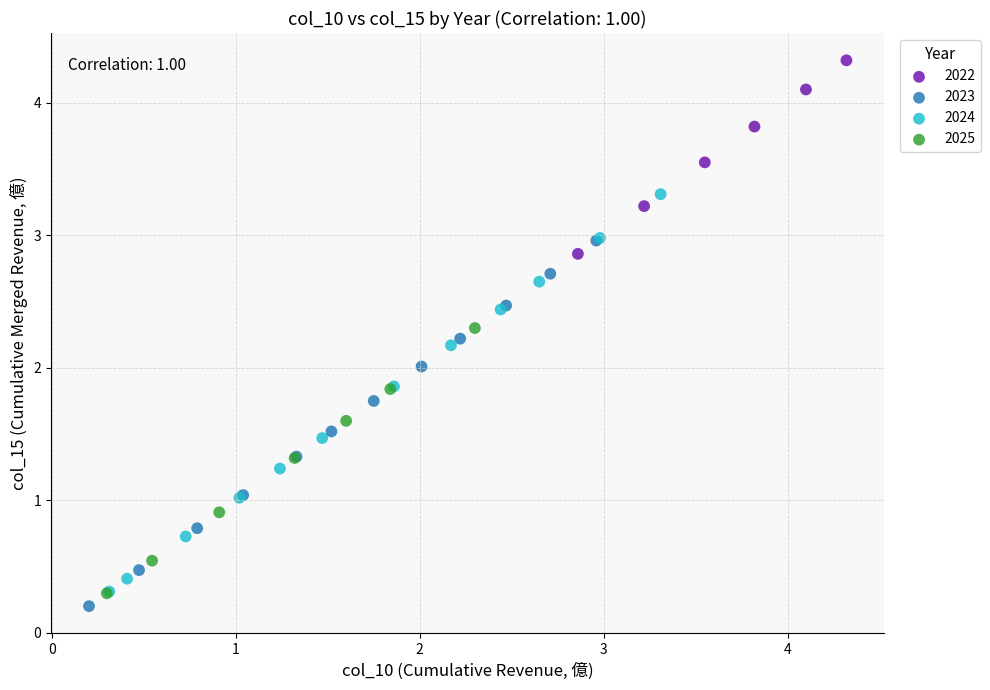

Which series has the largest Y range (max minus min)?

2024